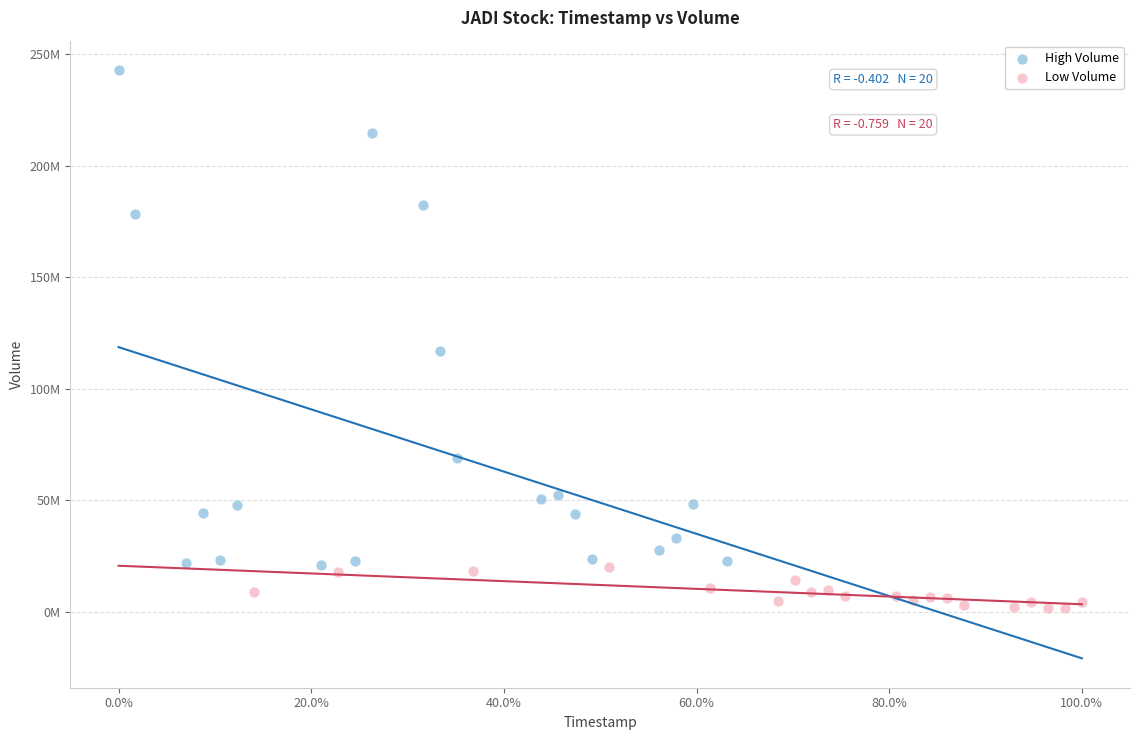

Which series has the widest spread of Y values?

High Volume